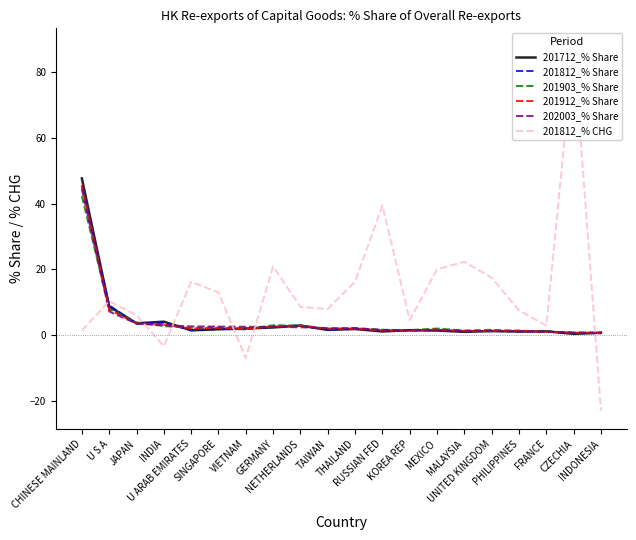

Which series has the widest spread of values?

201812_% CHG